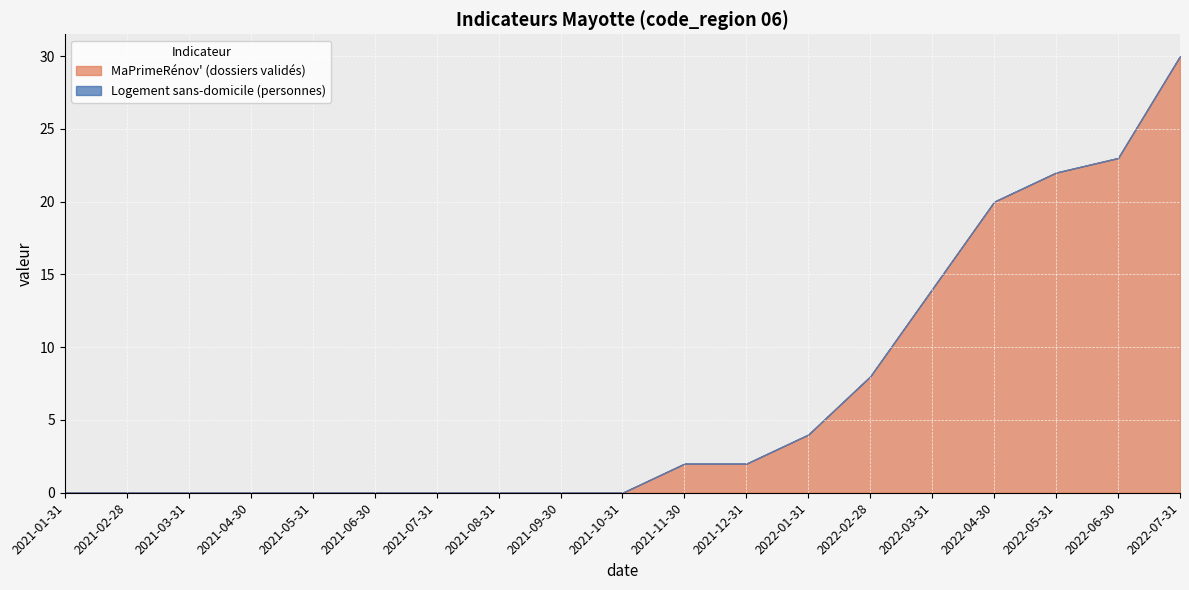

True or false: MaPrimeRénov' (dossiers validés) and Logement sans-domicile (personnes) cross at least once.

False